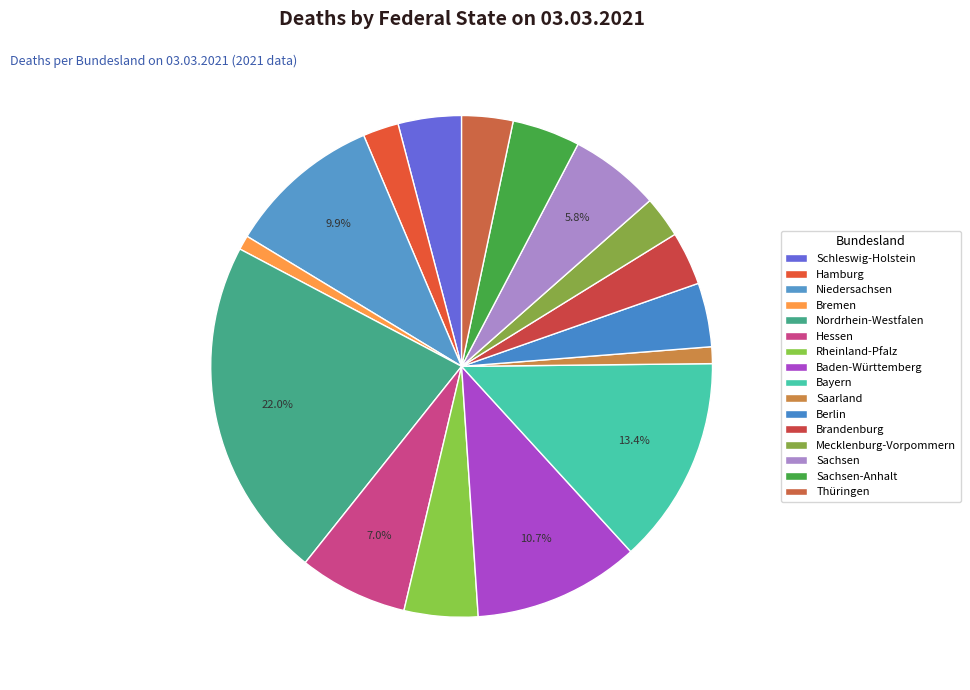

Count the number of slices in the pie.

16